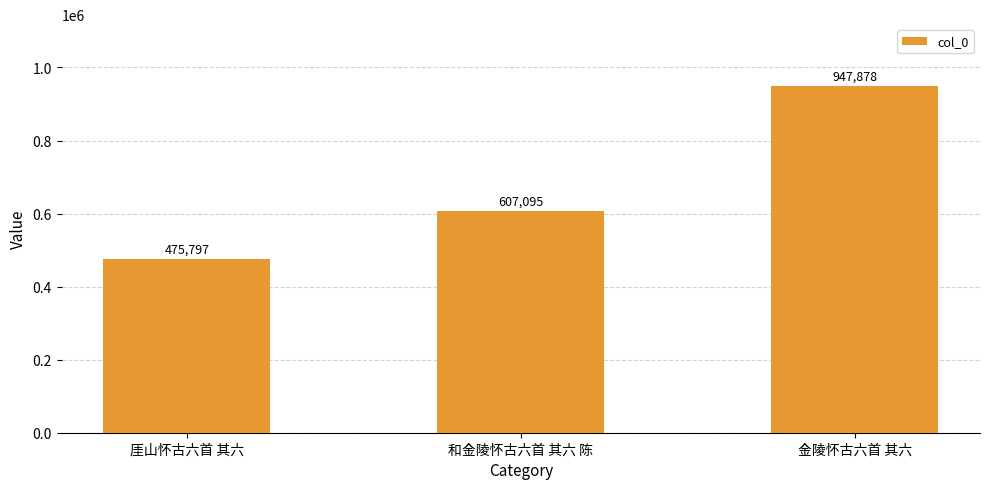

Read the value at 和金陵怀古六首 其六 陈, to the nearest 50.

607100